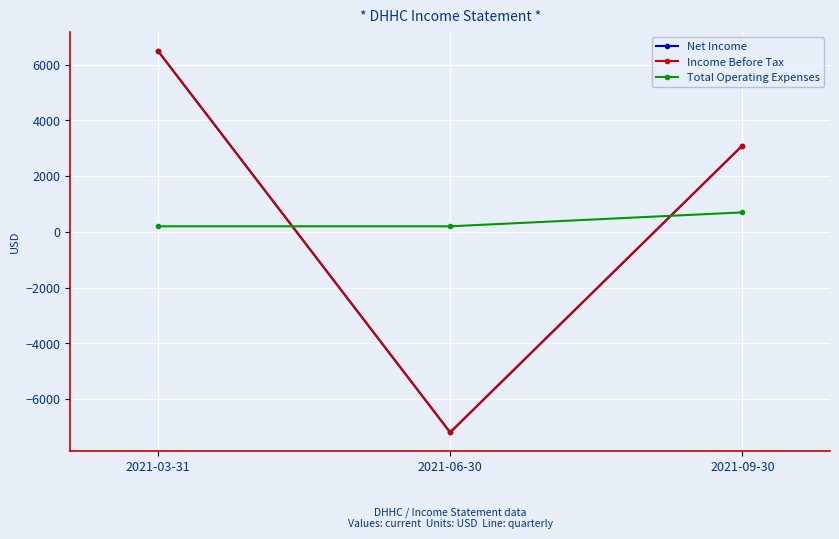

Which series has the widest spread of values?

Net Income